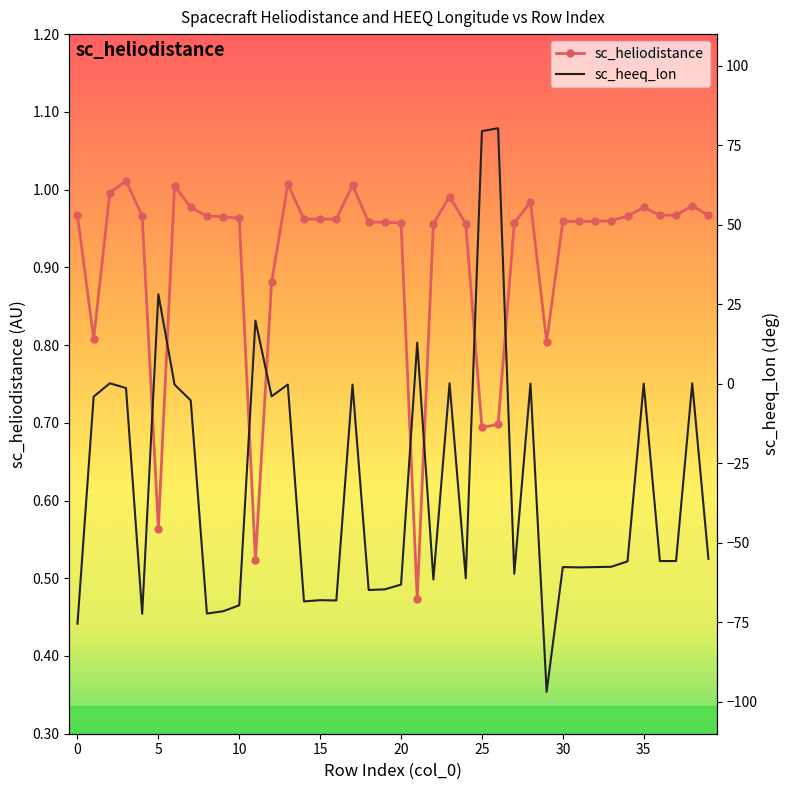

Is this an area chart (filled region under the line)?

No